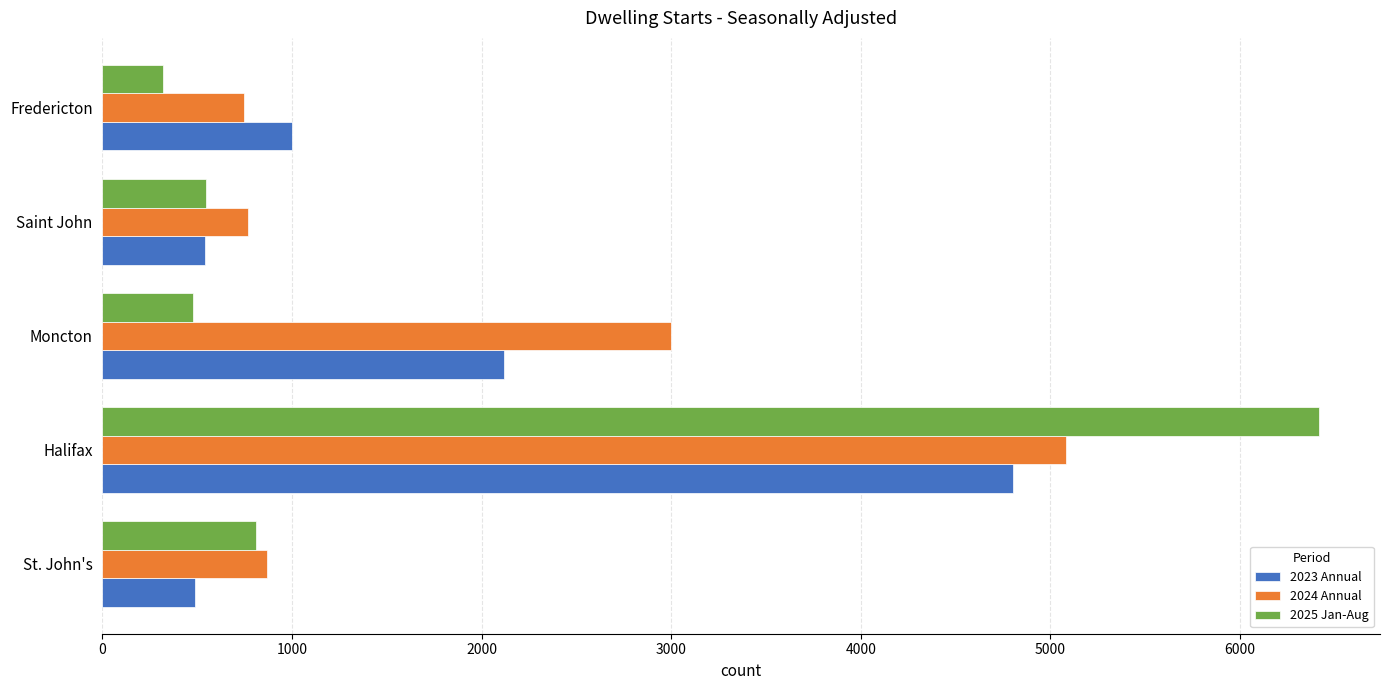

List the labels in order of 2023 Annual value, smallest first.

St. John's, Saint John, Fredericton, Moncton, Halifax